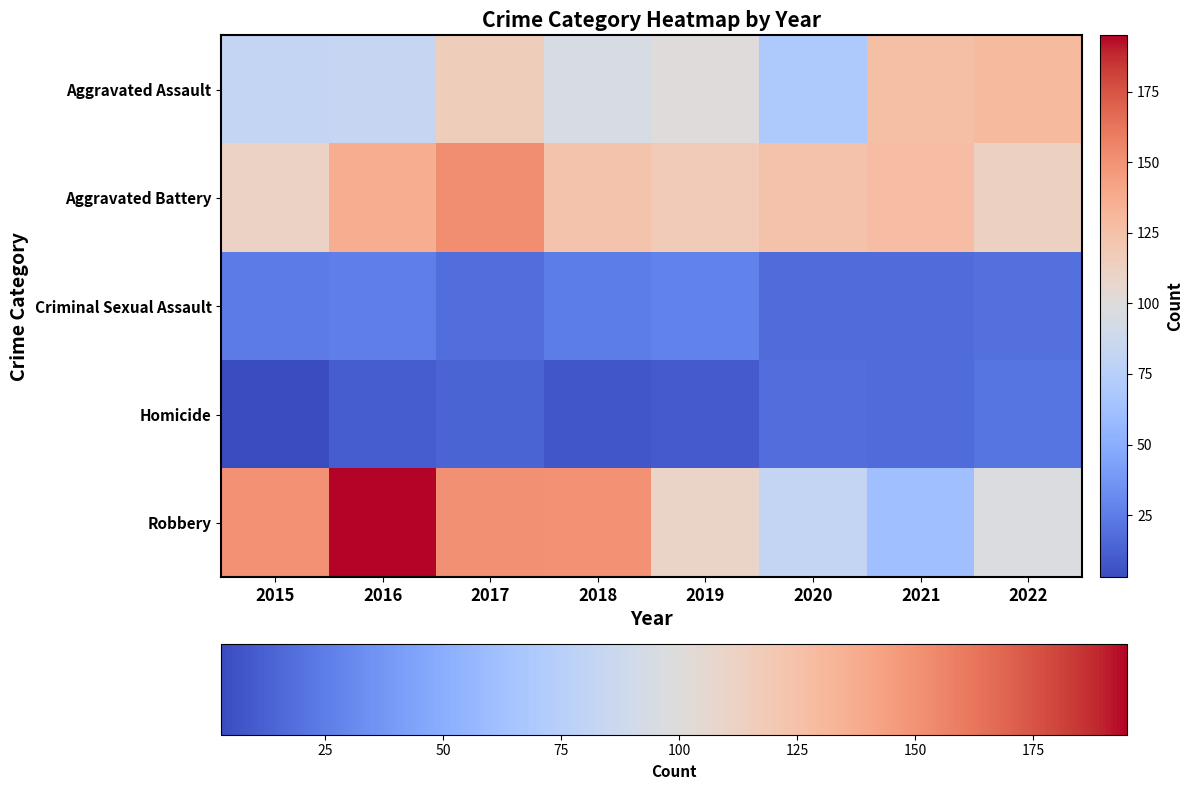

Which series changed the most between 2019 and 2022?

Aggravated Assault